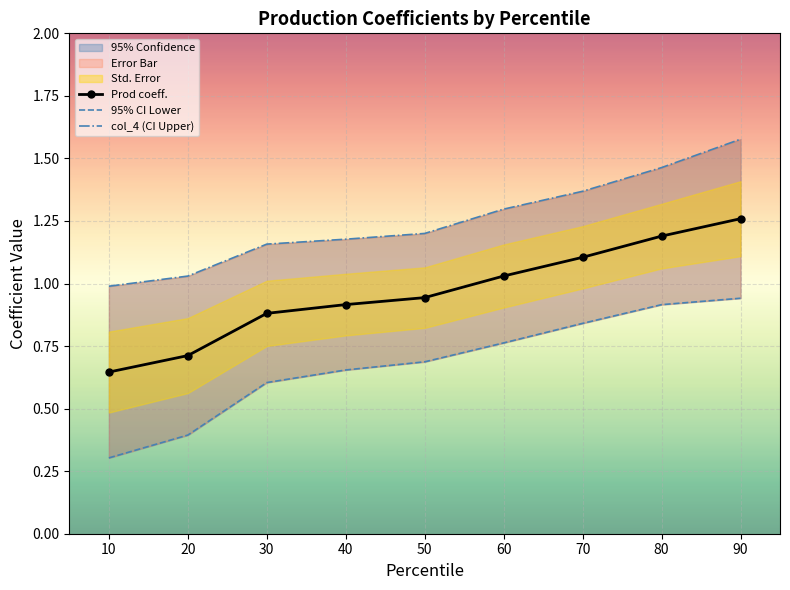

Which category has the highest value in the Prod coeff. series?

90